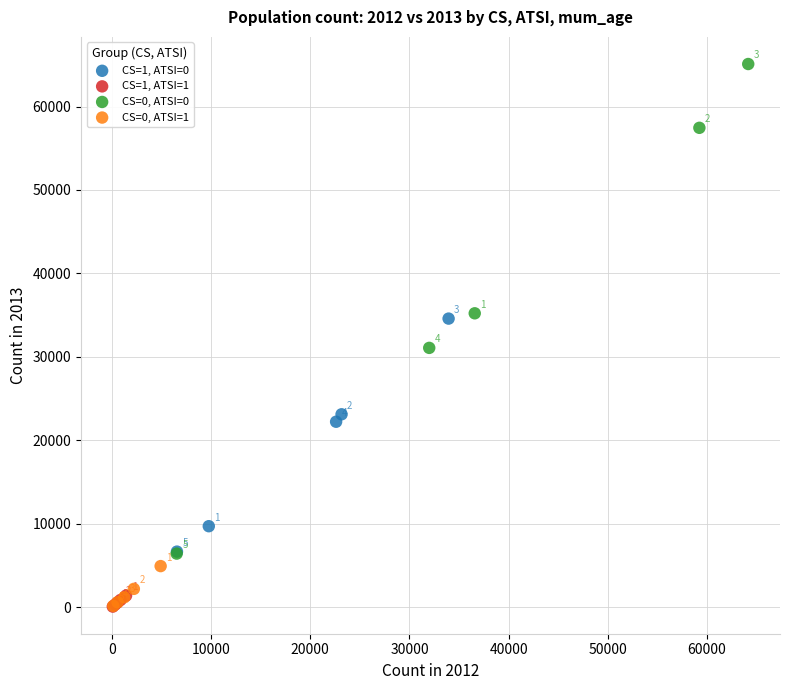

Which series reaches the maximum Y coordinate?

CS=0, ATSI=0